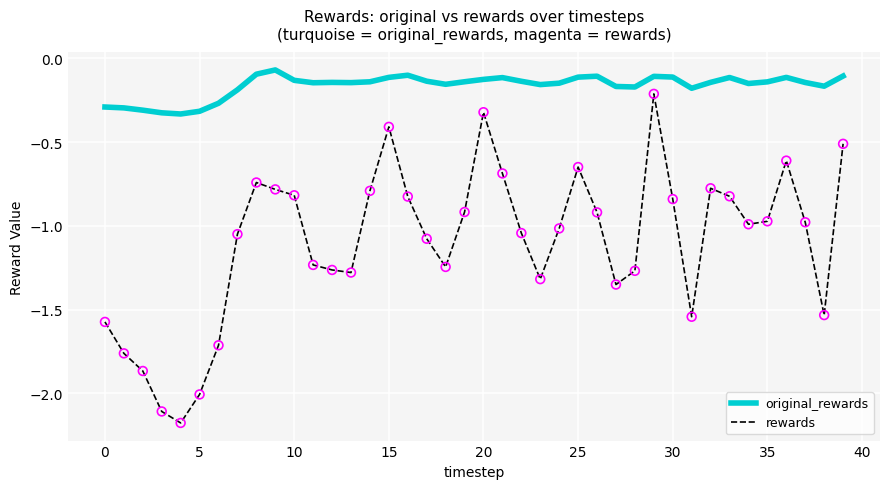

Which series has the largest range (max minus min)?

rewards